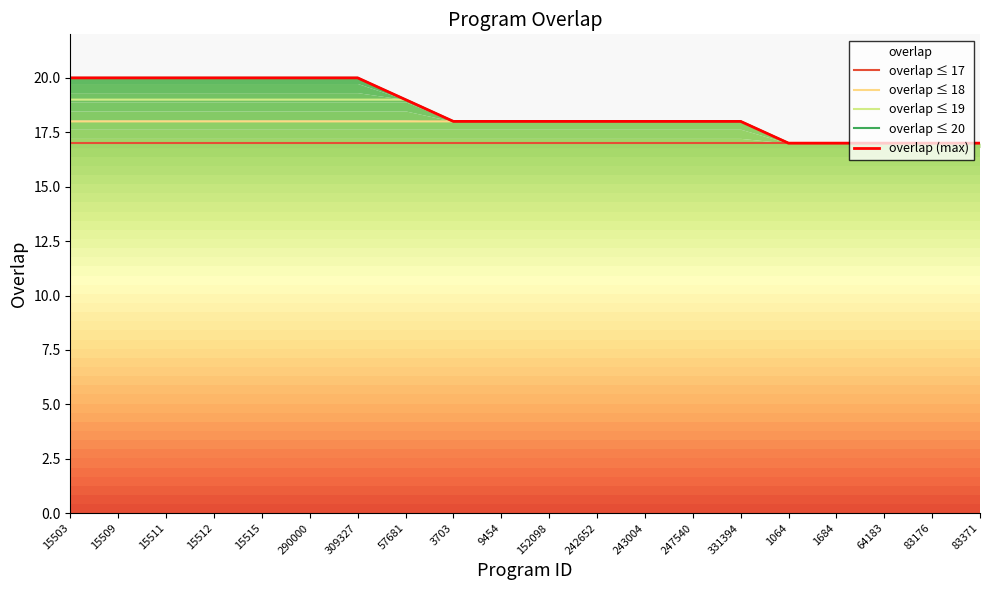

The value of overlap ≤ 19 at 64183 is 4. True or false?

False